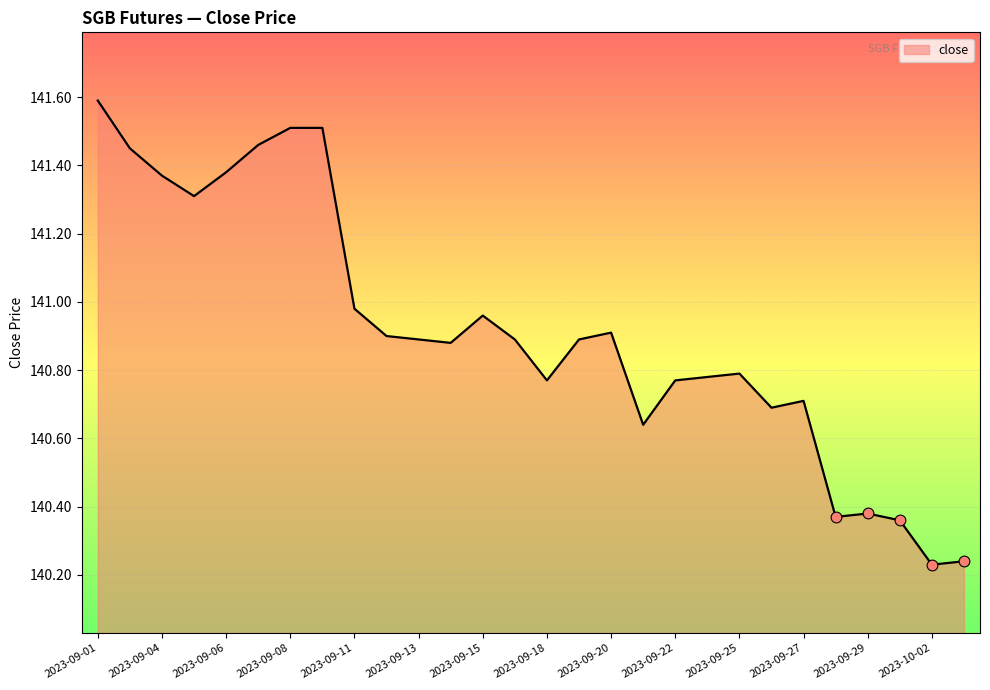

What is the difference between the maximum and minimum values?

1.4